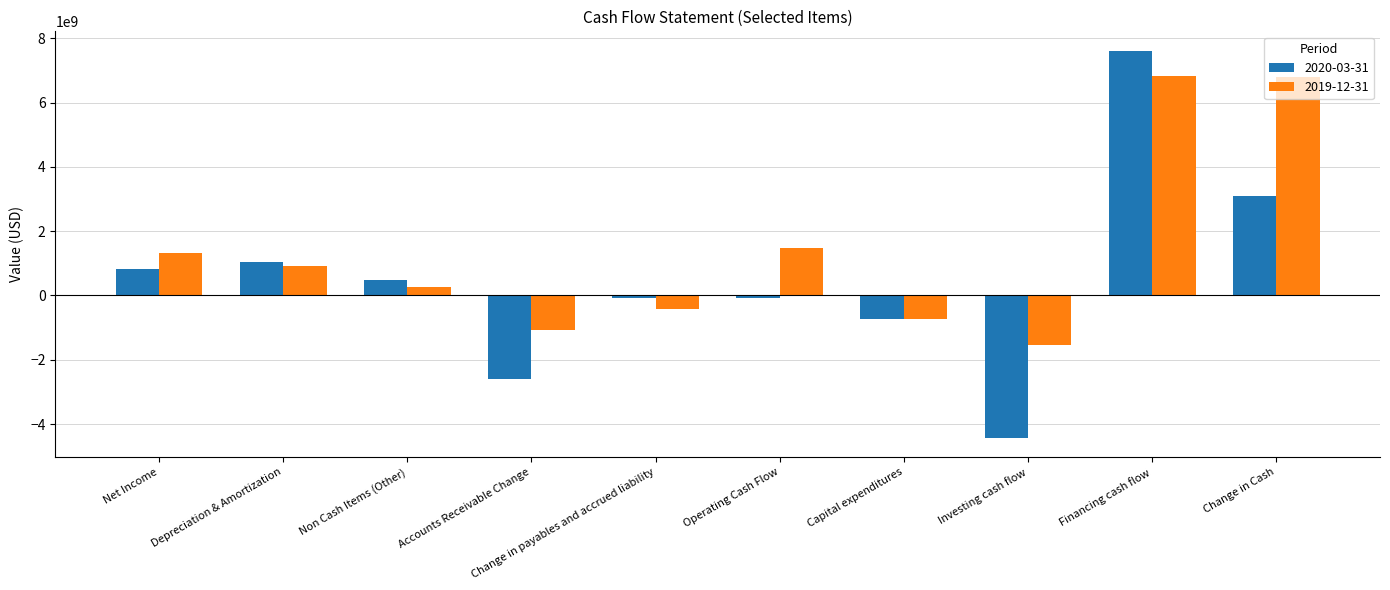

How many negative values does the 2019-12-31 series have?

4